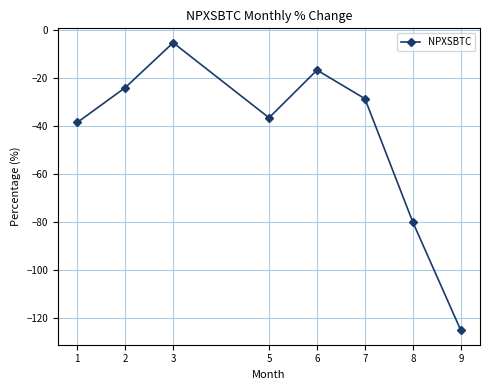

How many lines are shown in the chart?

1